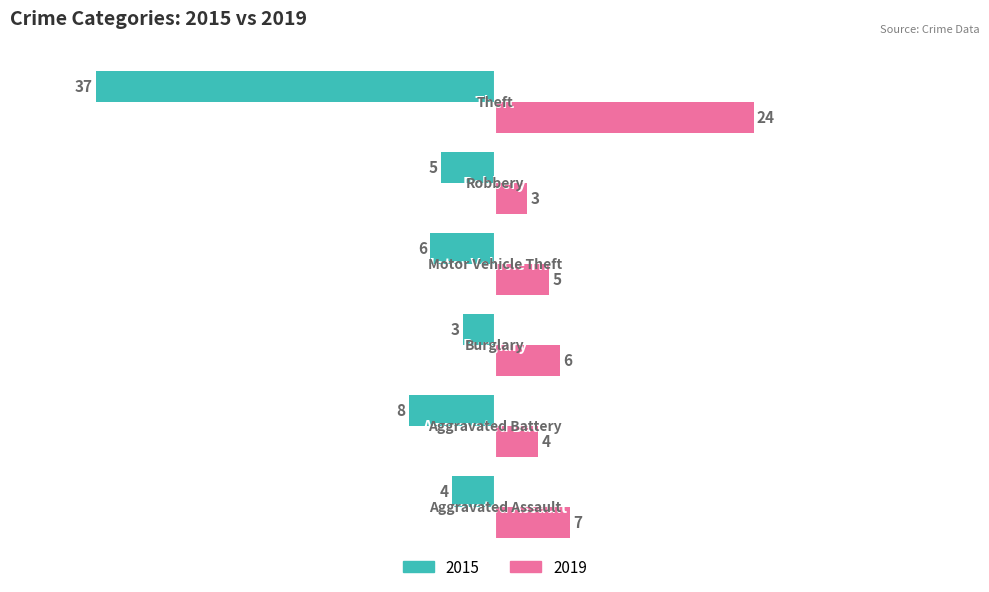

What is the sum of all 2015 values?

-63